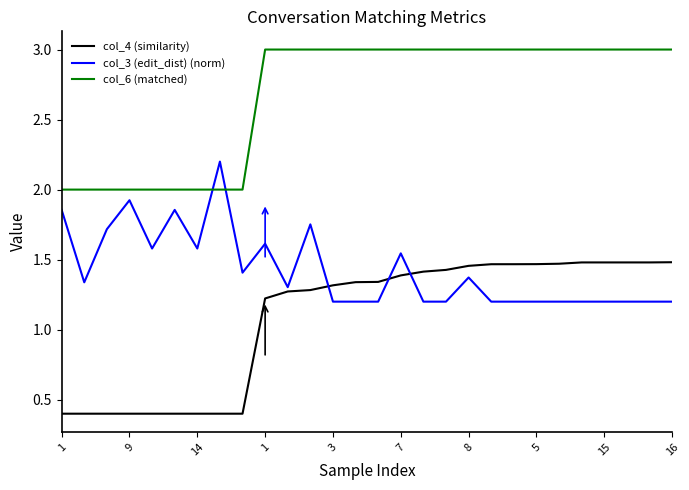

List the series in order of their overall mean, lowest first.

col_4 (similarity), col_3 (edit_dist) (norm), col_6 (matched)